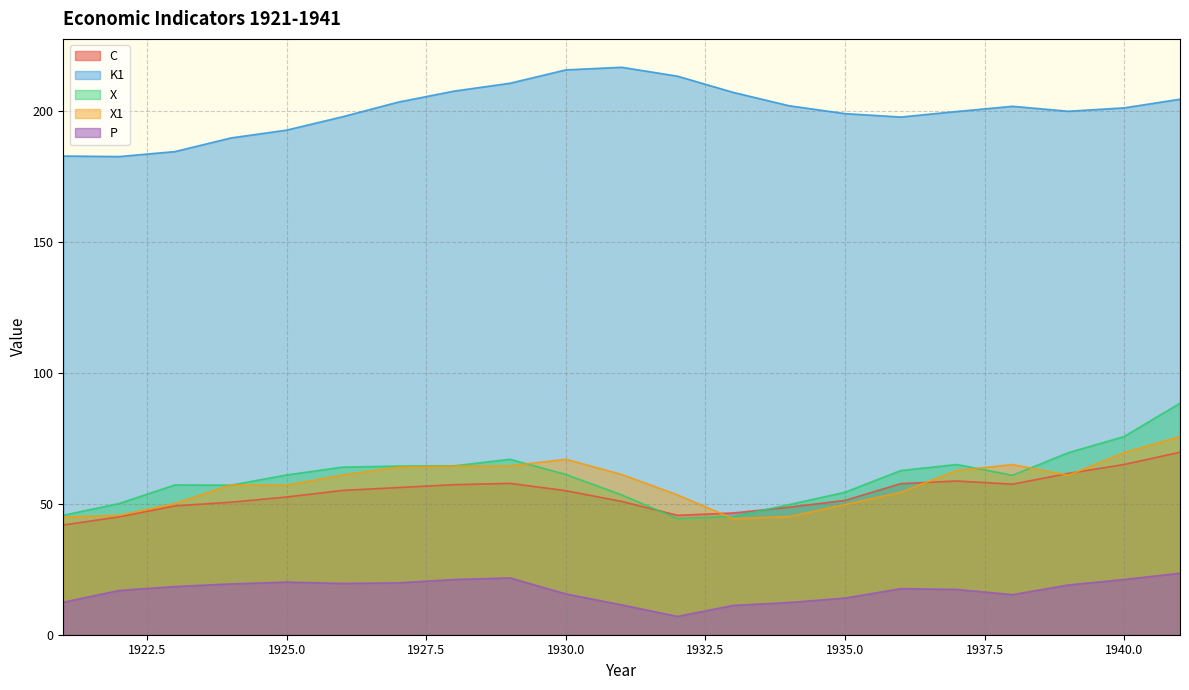

Which series has the largest range (max minus min)?

X